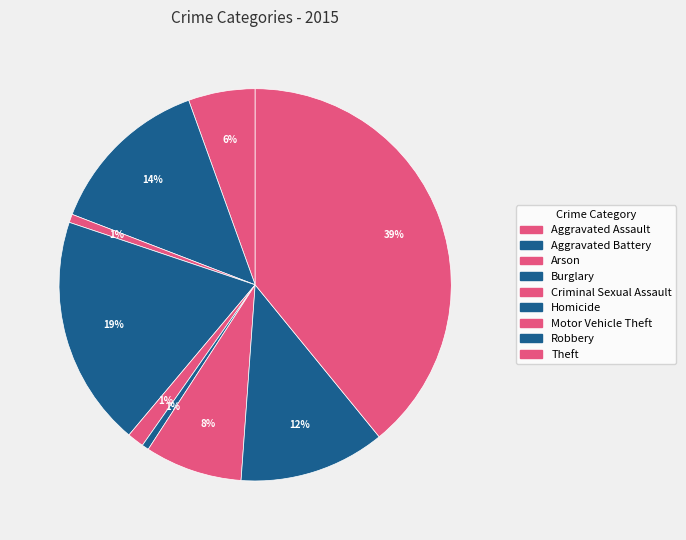

The Criminal Sexual Assault slice represents 7% of the pie. True or false?

False